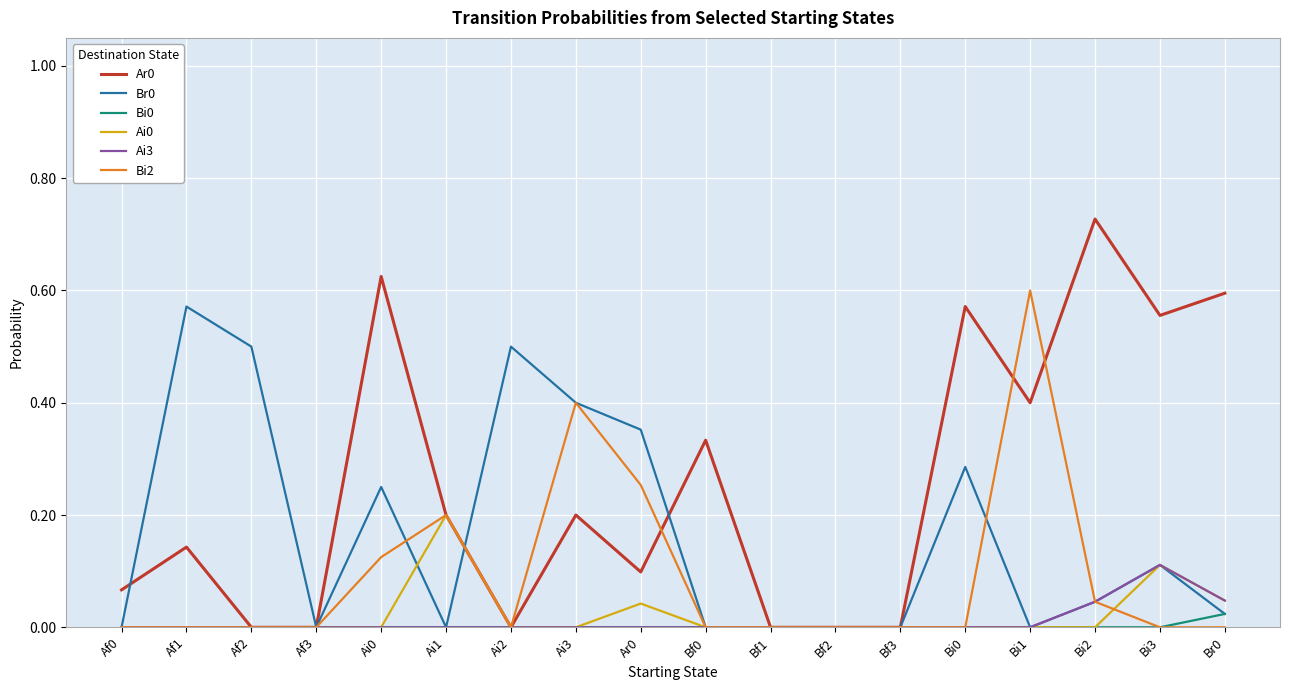

What position from the left is Ai1?

6